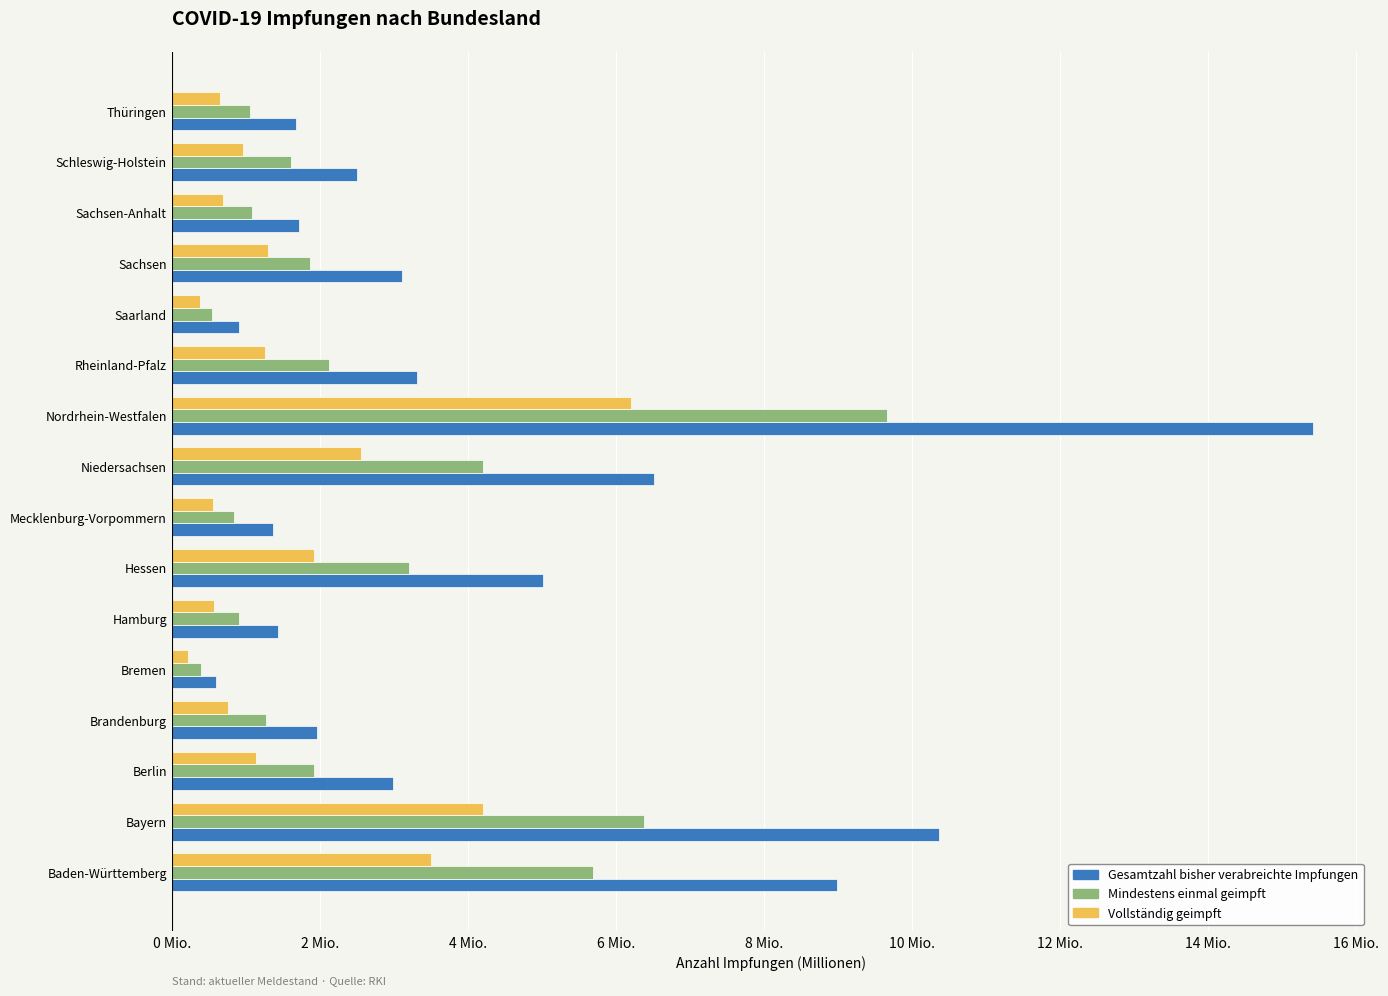

At which category is the sum across all series the highest?

Nordrhein-Westfalen